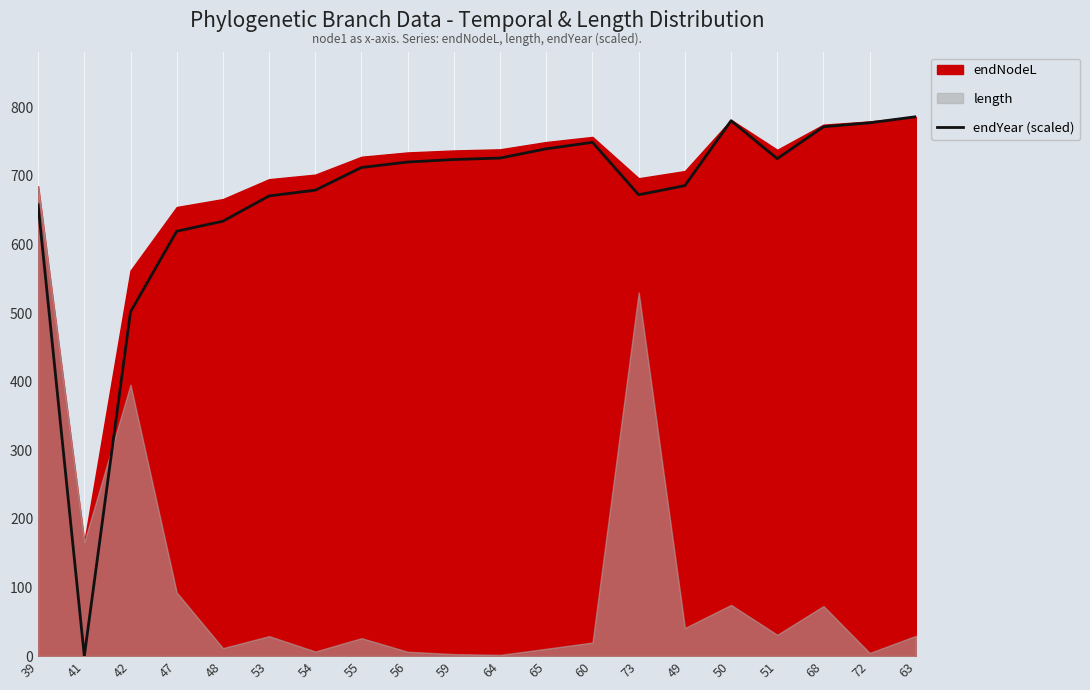

What is the label of the 18th point from the right?

42